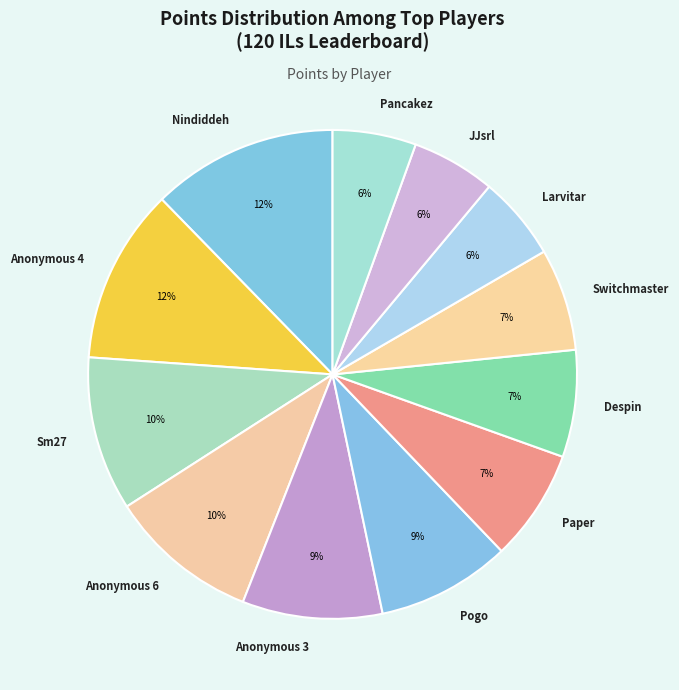

Combined, do JJsrl and Anonymous 3 account for over 50%?

No